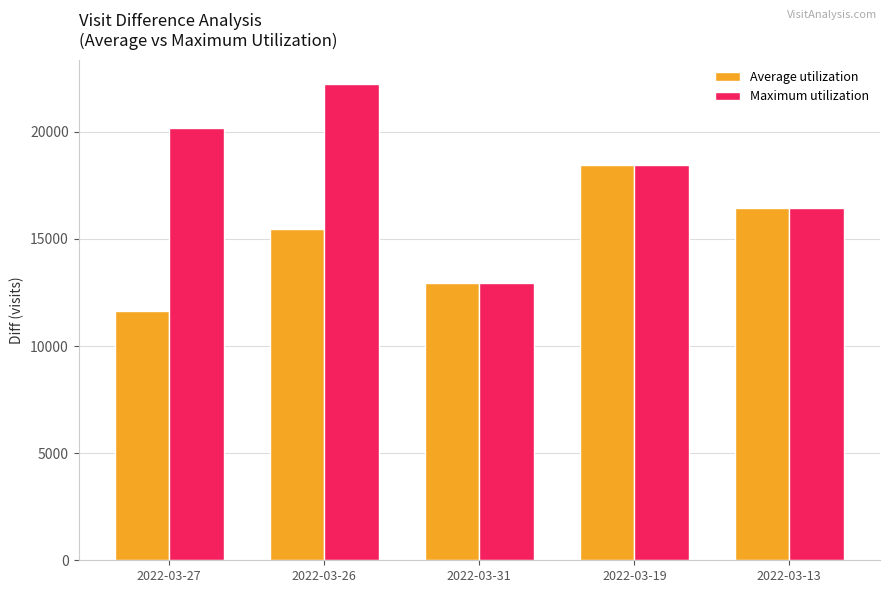

Count the number of data series in this chart.

2